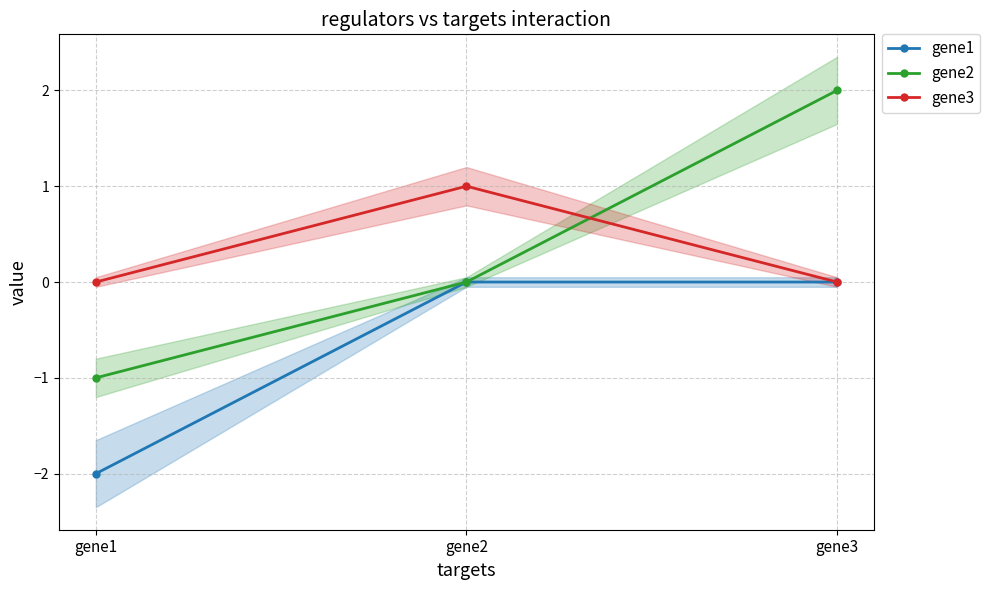

The value of gene1 at gene1 is -2. True or false?

True